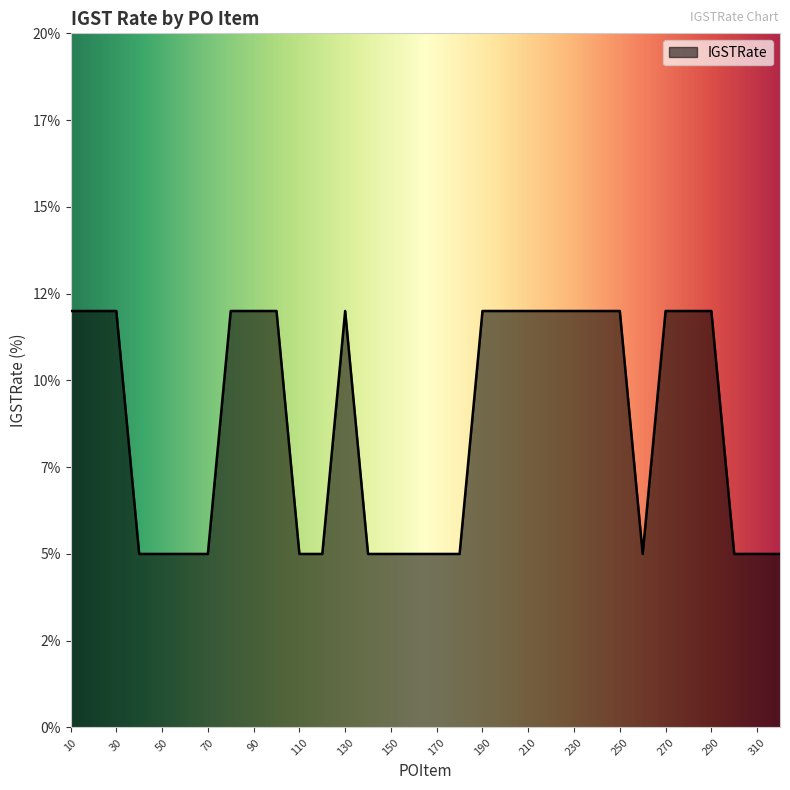

List the labels in order of value, largest first.

10, 20, 30, 80, 90, 100, 130, 190, 200, 210, 220, 230, 240, 250, 270, 280, 290, 40, 50, 60, 70, 110, 120, 140, 150, 160, 170, 180, 260, 300, 310, 320